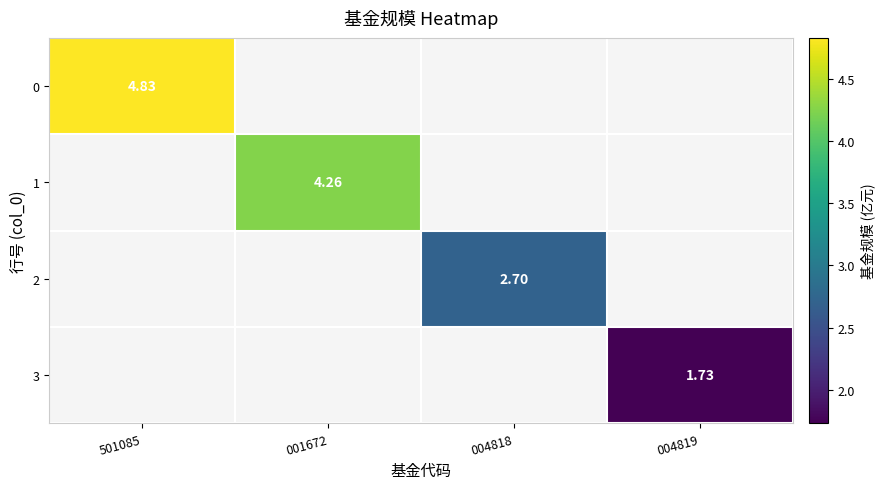

How many positive values does the 0 series have?

1